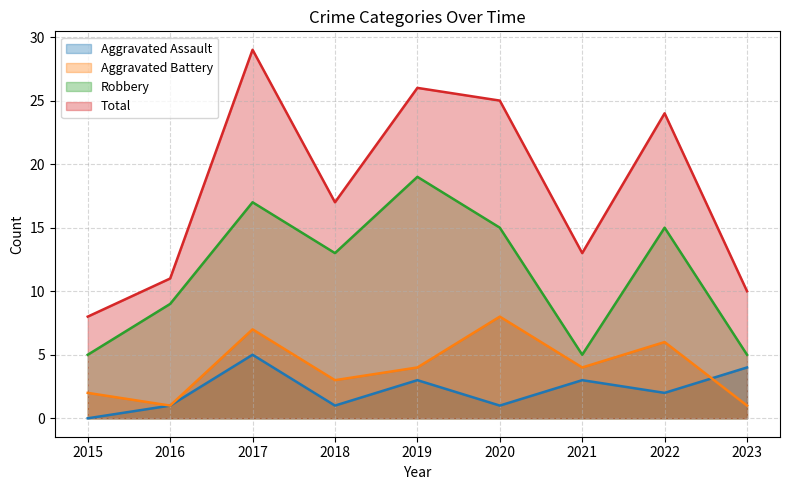

True or false: Total has a value of 11 at 2016.

True